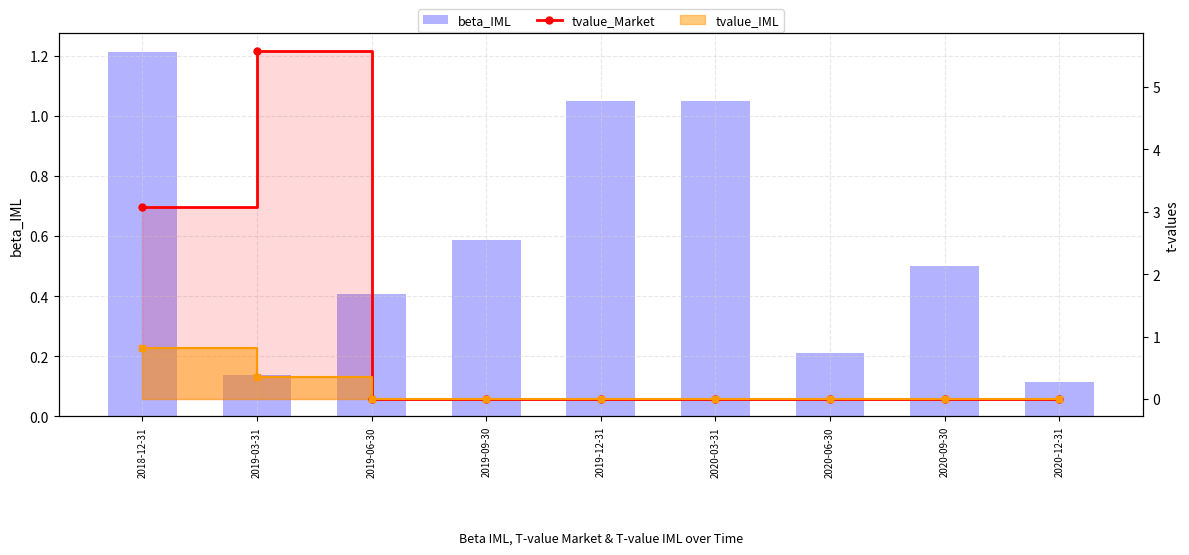

What is the spread (max minus min) of values at 2020-06-30?

0.2